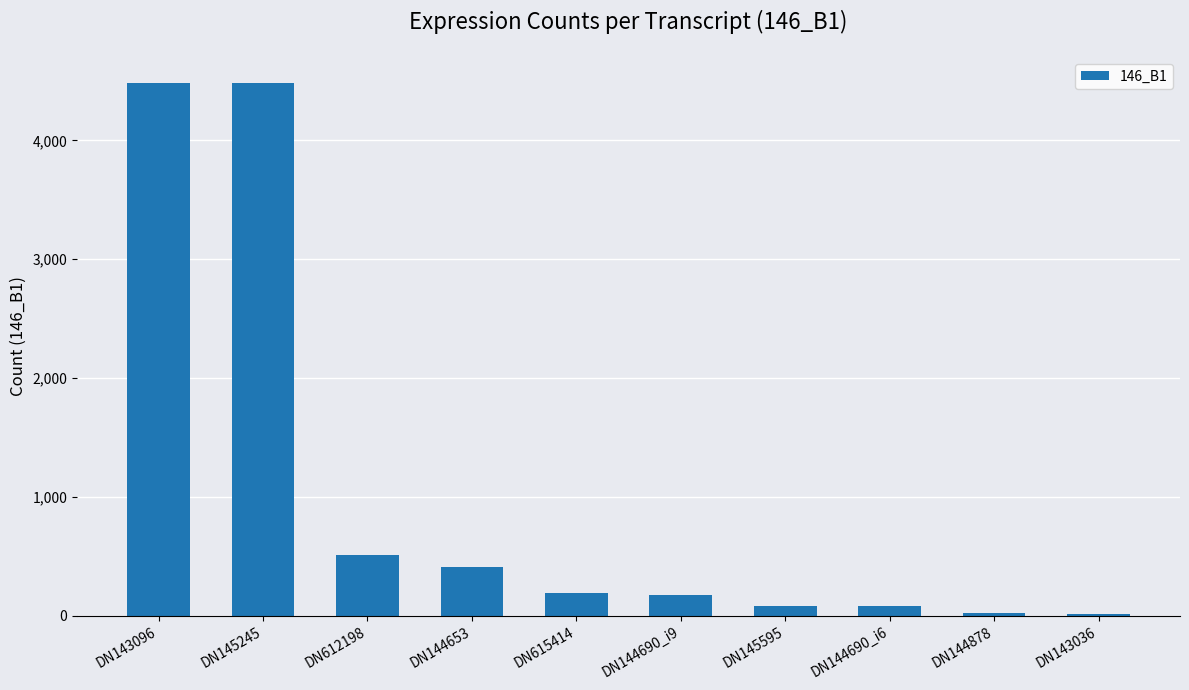

Between DN145245 and DN615414, which is larger?

DN145245